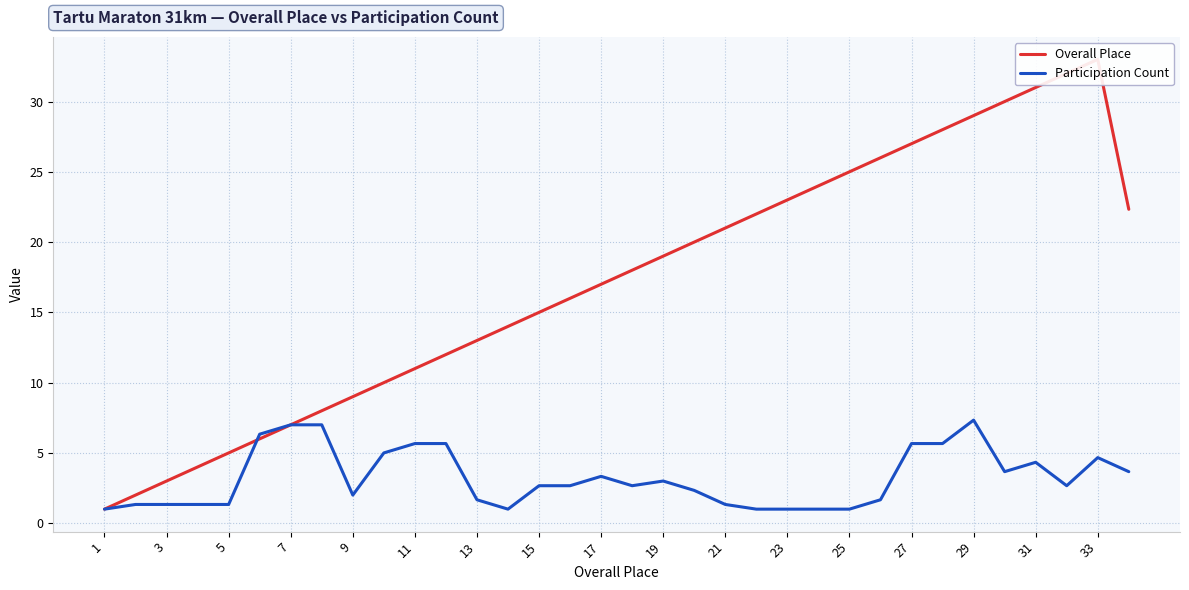

The Participation Count series shows 2.0 at 9. True or false?

True